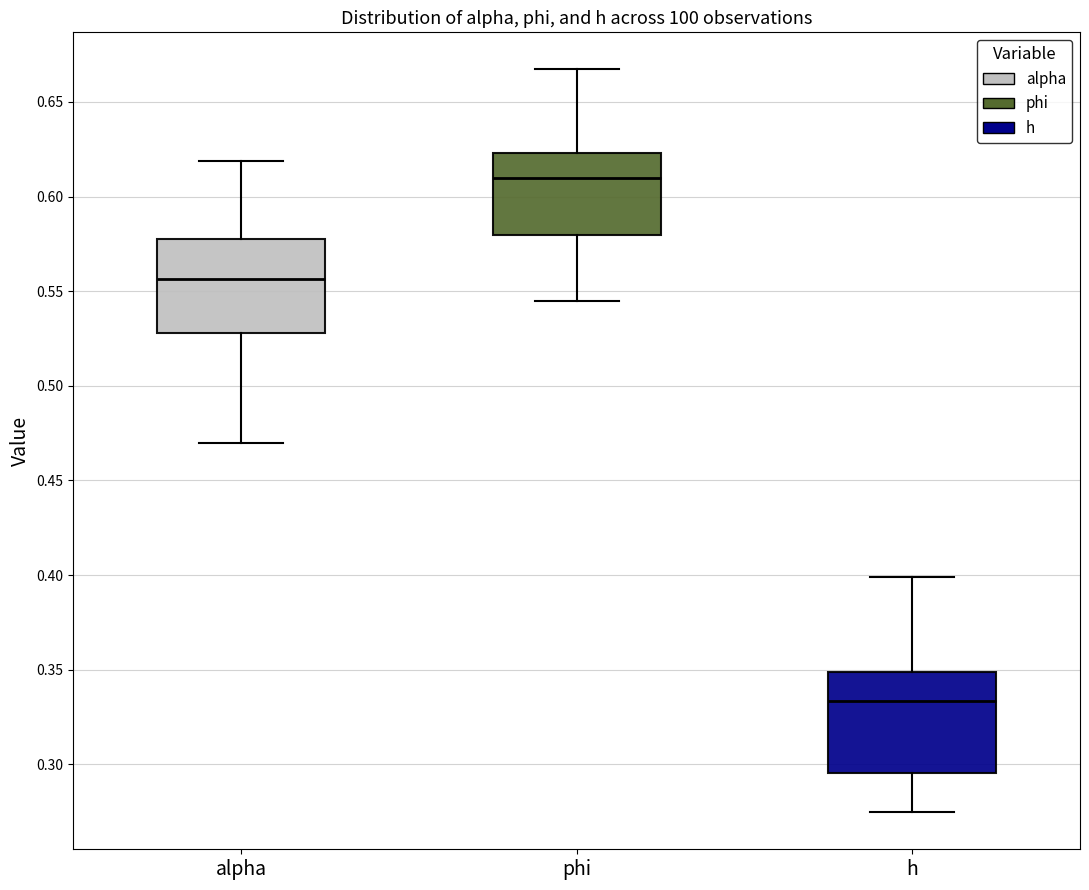

Reading left to right, transcribe this box plot: for each box, give where its median line is, the range the box spans, and where its two whiskers end, as read against the y-axis. The values are not printed on the chart, so give them approximately, as read against the axis.

alpha: median 0.555, box 0.530 to 0.575, whiskers 0.470 to 0.620
phi: median 0.610, box 0.580 to 0.625, whiskers 0.545 to 0.665
h: median 0.335, box 0.295 to 0.350, whiskers 0.275 to 0.400